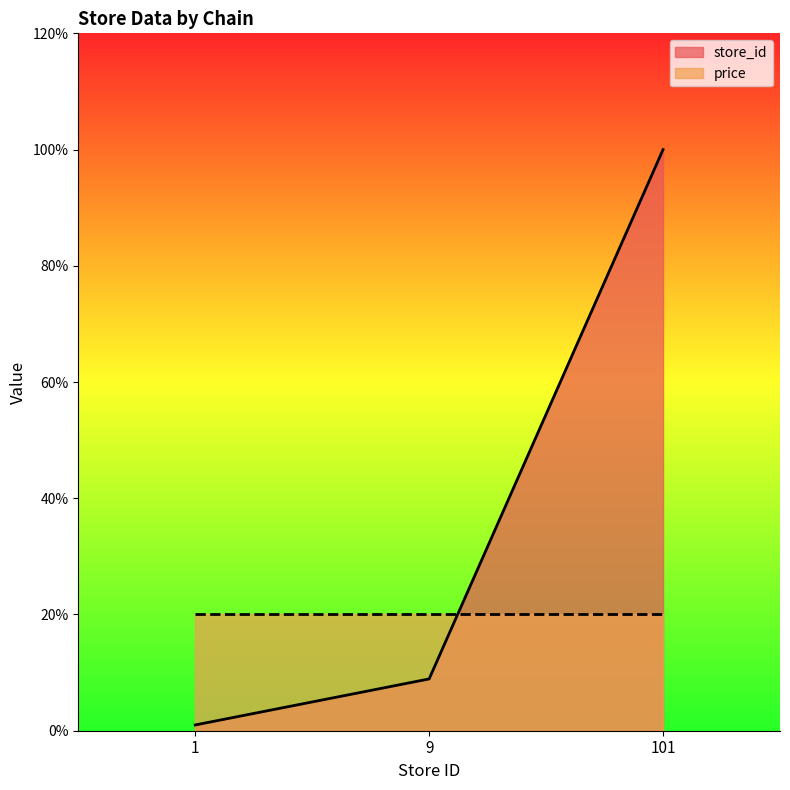

Between 1 and 9, which is larger?

9